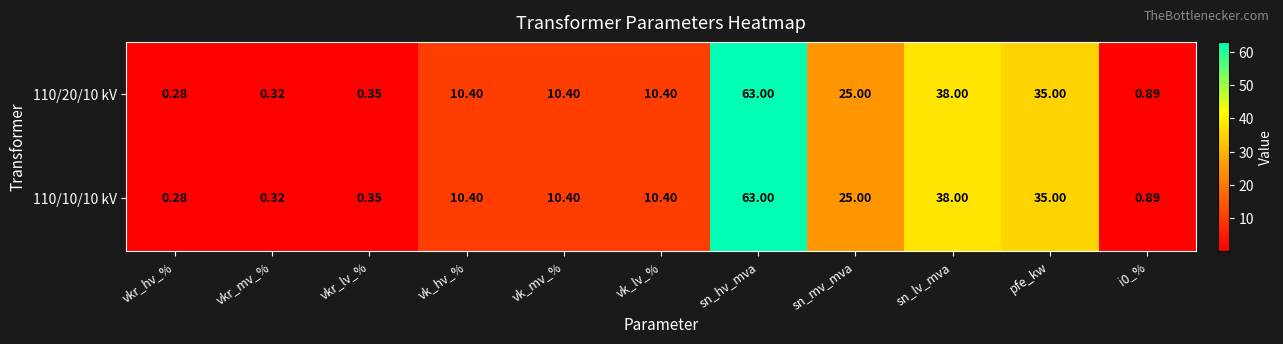

Which category has the lowest value in the 110/20/10 kV series?

vkr_hv_%